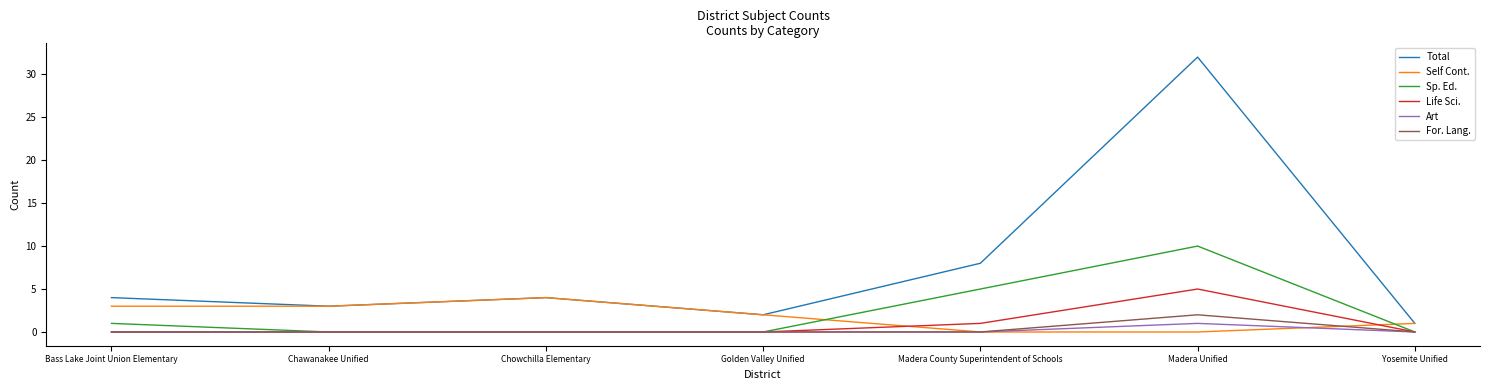

Which series has the largest range (max minus min)?

Total